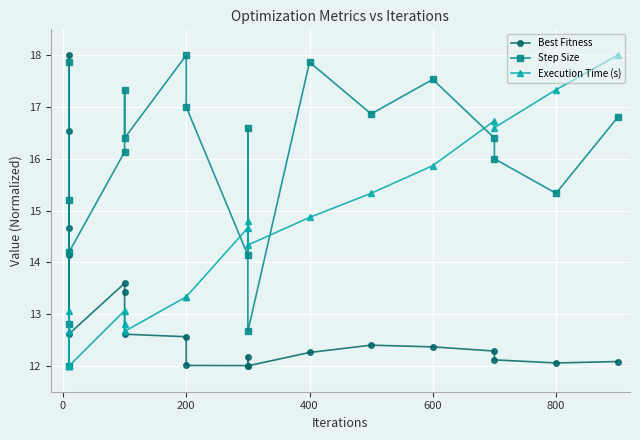

What is the value of the Best Fitness point at the 20th from the left?

12.1